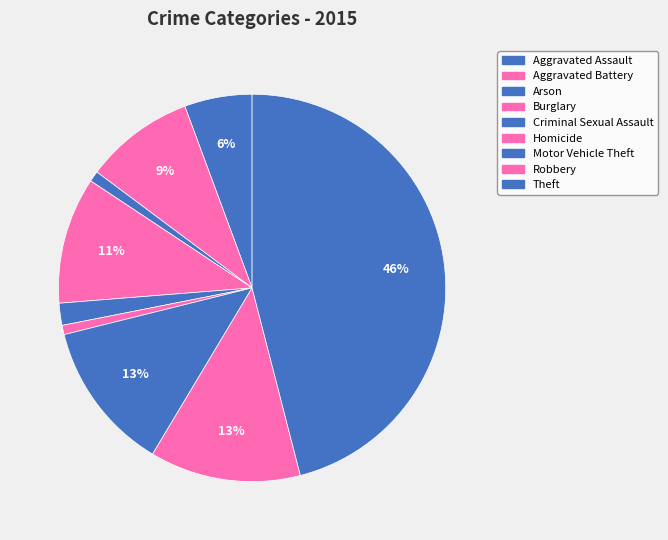

How many slices are in this pie chart?

9